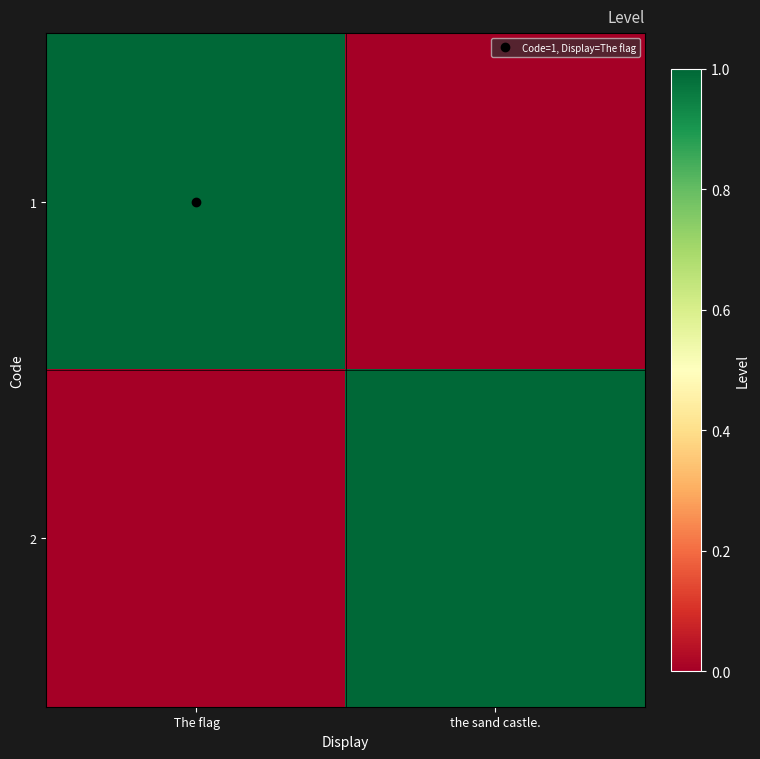

What is the greatest value displayed?

1